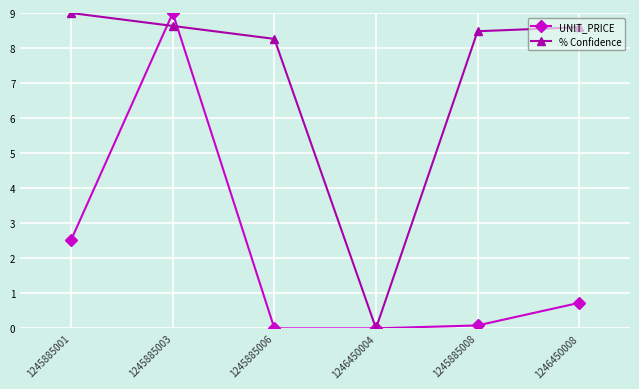

True or false: % Confidence has a value of 8.5 at 1245885008.

True